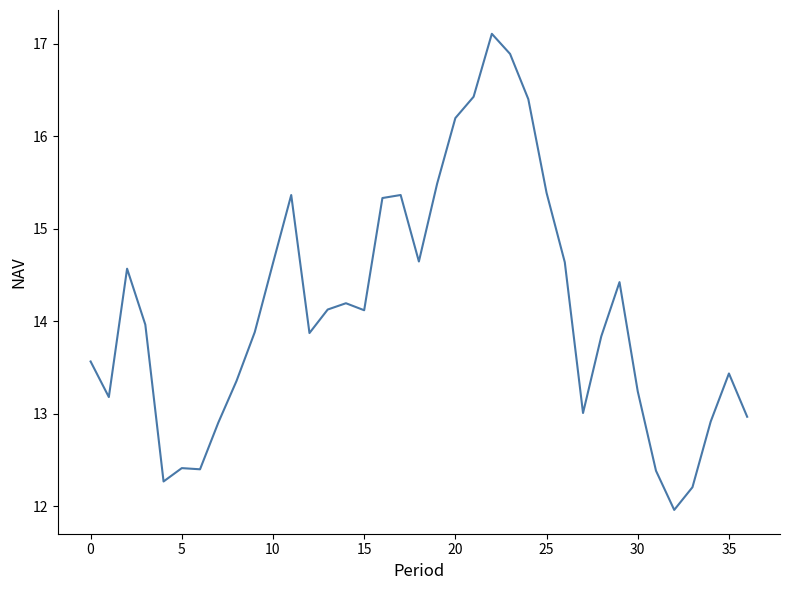

How many lines are shown in the chart?

1